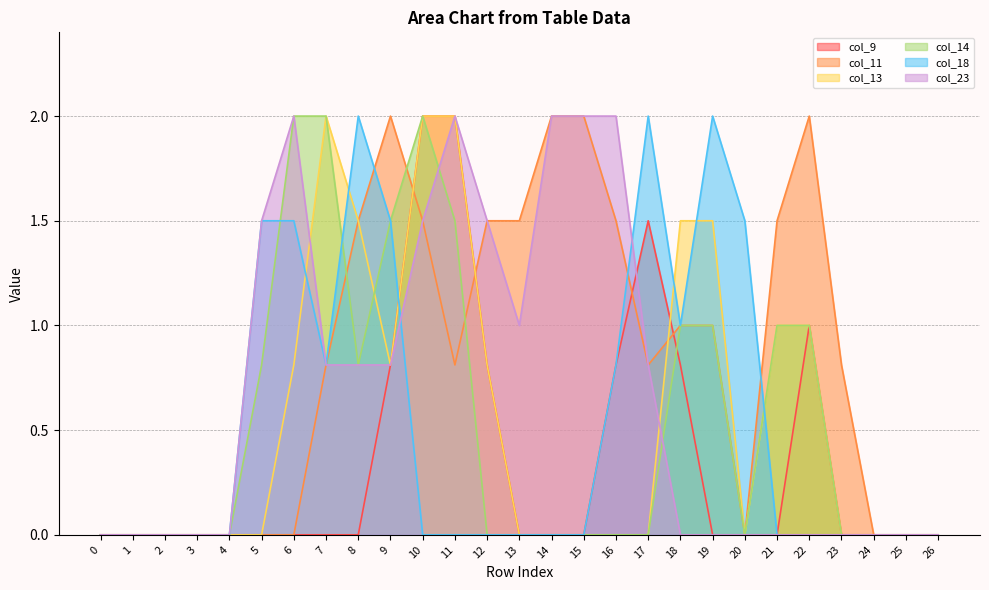

In col_9, how many points are higher than both neighbors (excluding endpoints)?

2